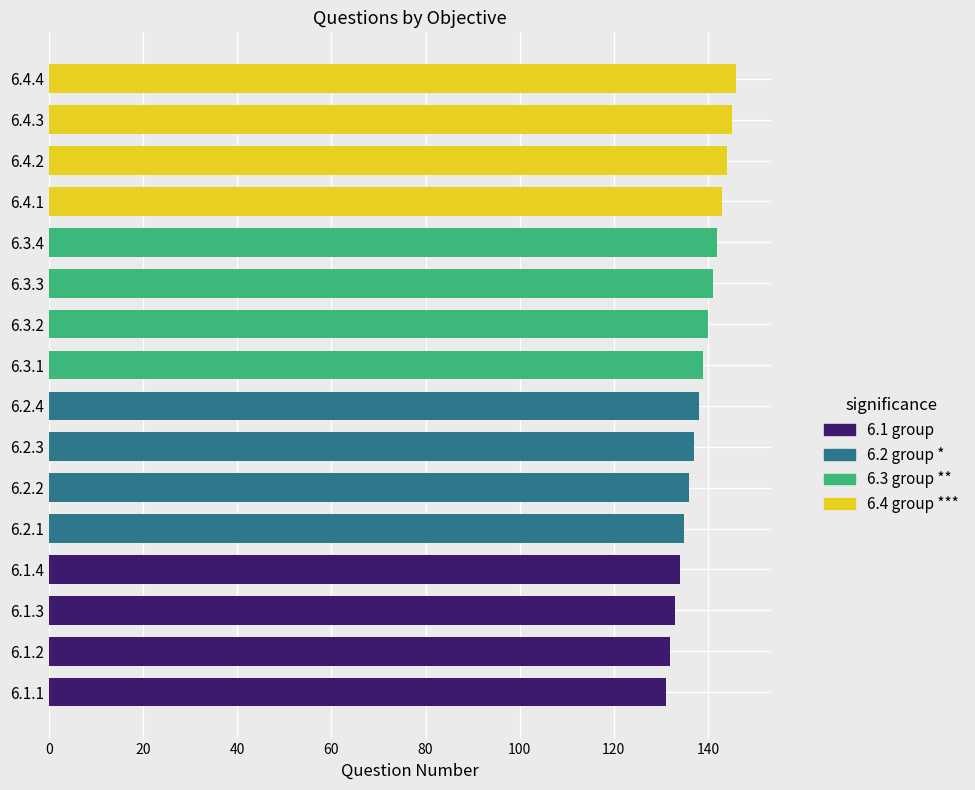

Reading bottom to top, what are all the values shown in this chart?

131	132	133	134	135	136	137	138	139	140	141	142	143	144	145	146